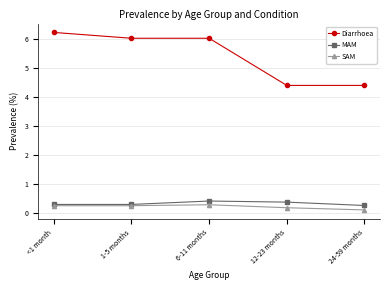

True or false: Diarrhoea and SAM cross at least once.

False